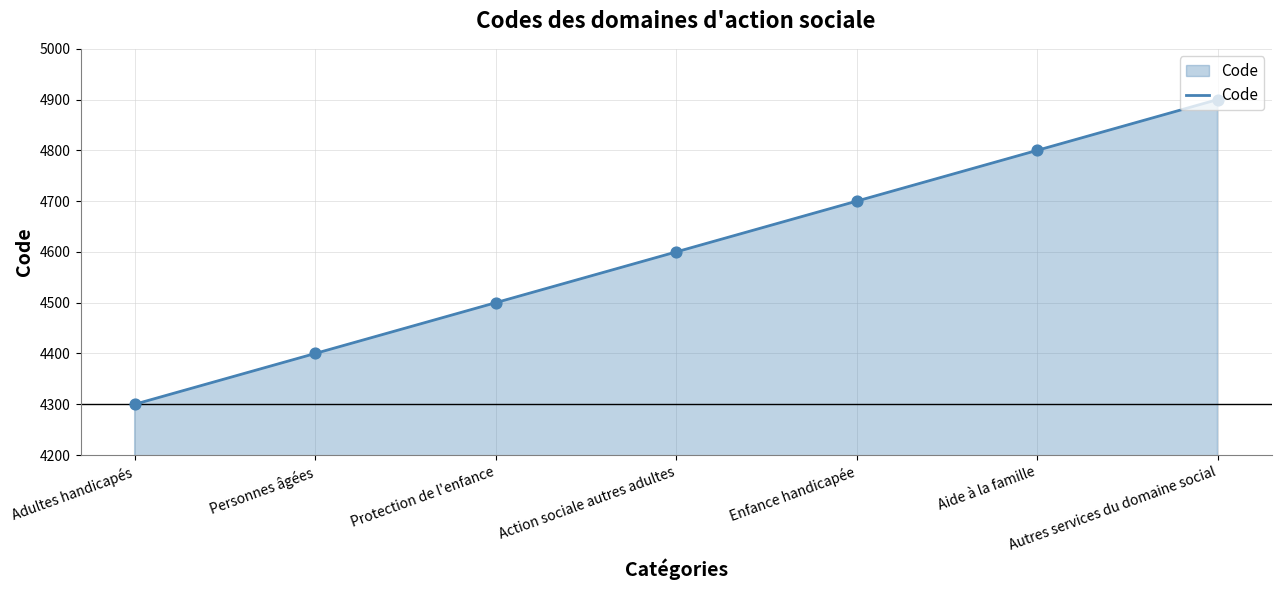

Approximately how many times larger is the value at Enfance handicapée compared to Protection de l'enfance?

1.0